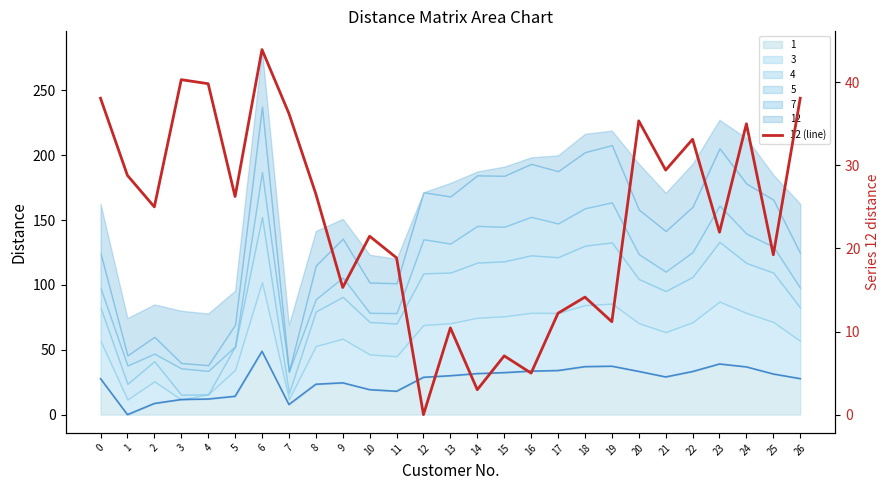

Which label corresponds to the largest value in the chart?

6